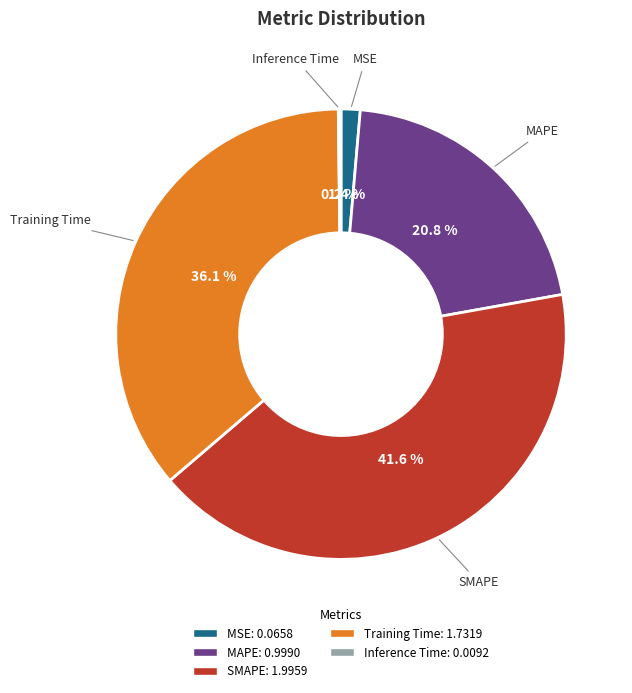

What is the largest slice in the pie chart?

SMAPE